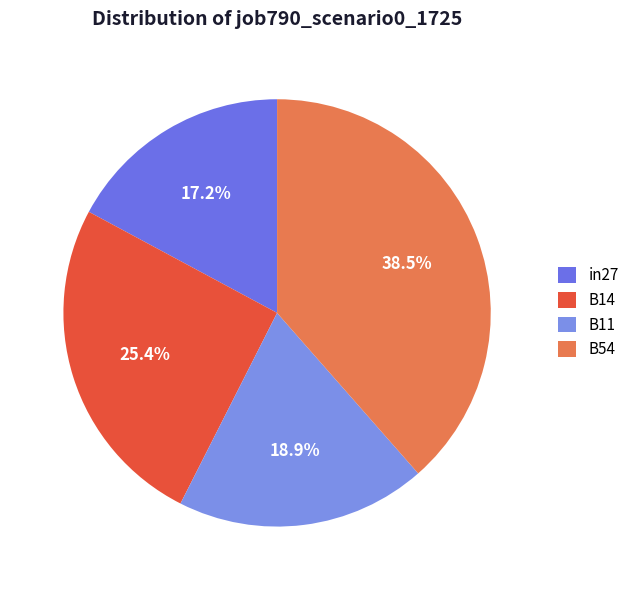

What percentage is the B14 slice, to the nearest percent?

25%